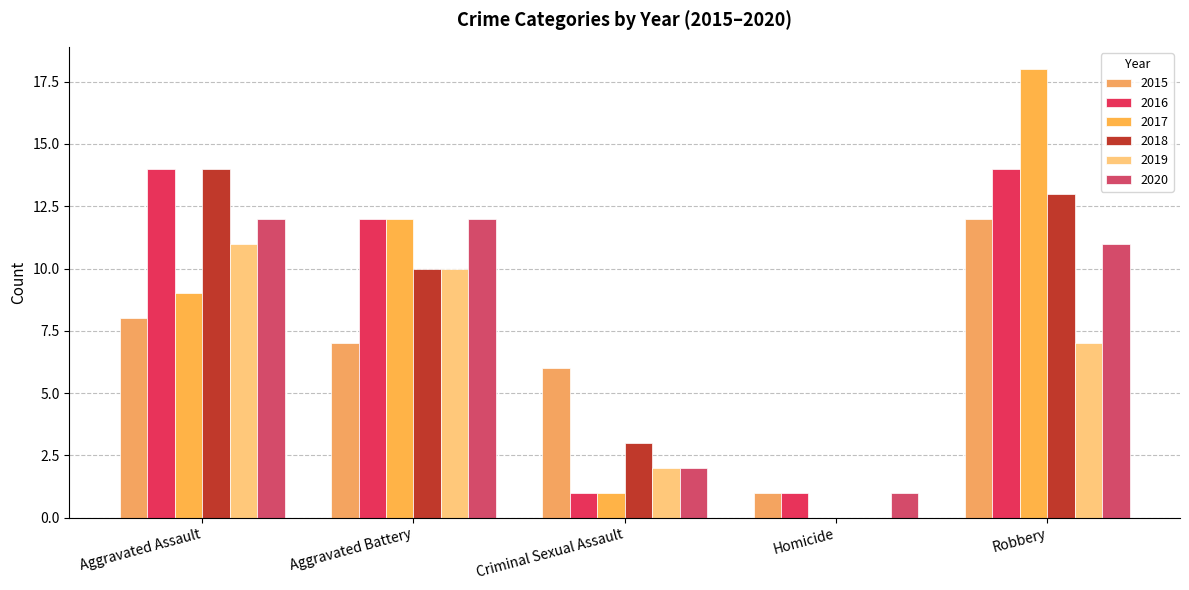

Which series has the largest range (max minus min)?

2017